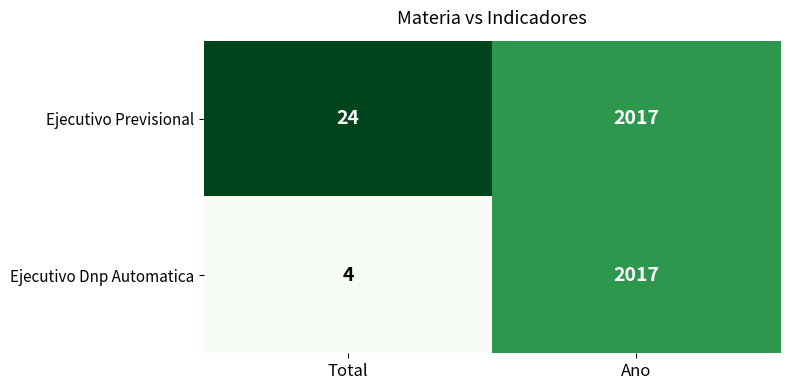

List the series in order of their overall mean, lowest first.

Ejecutivo Dnp Automatica, Ejecutivo Previsional